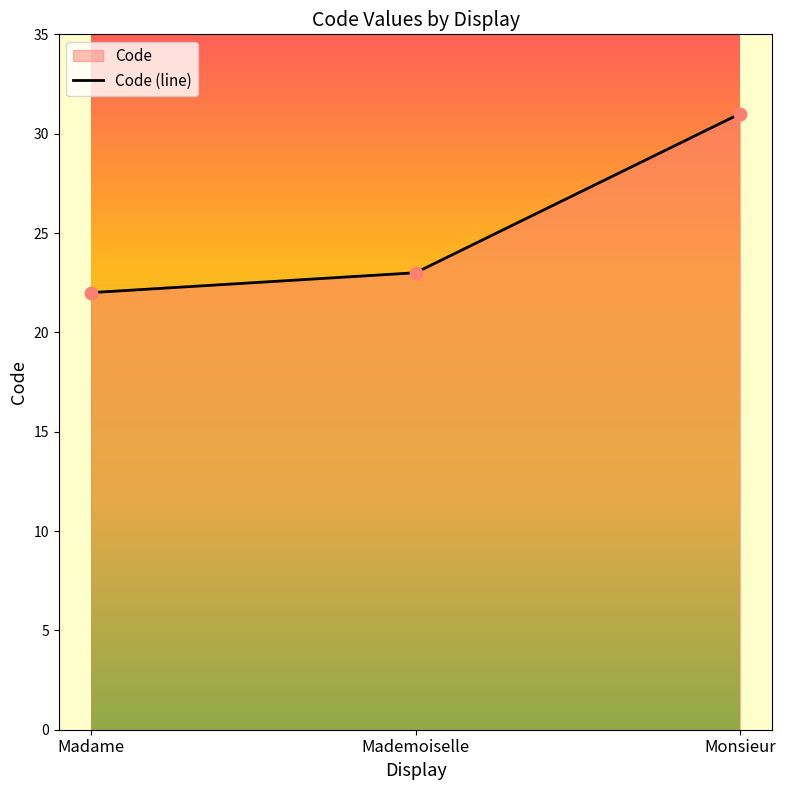

What is the ratio of the value at Mademoiselle to the value at Madame?

1.0